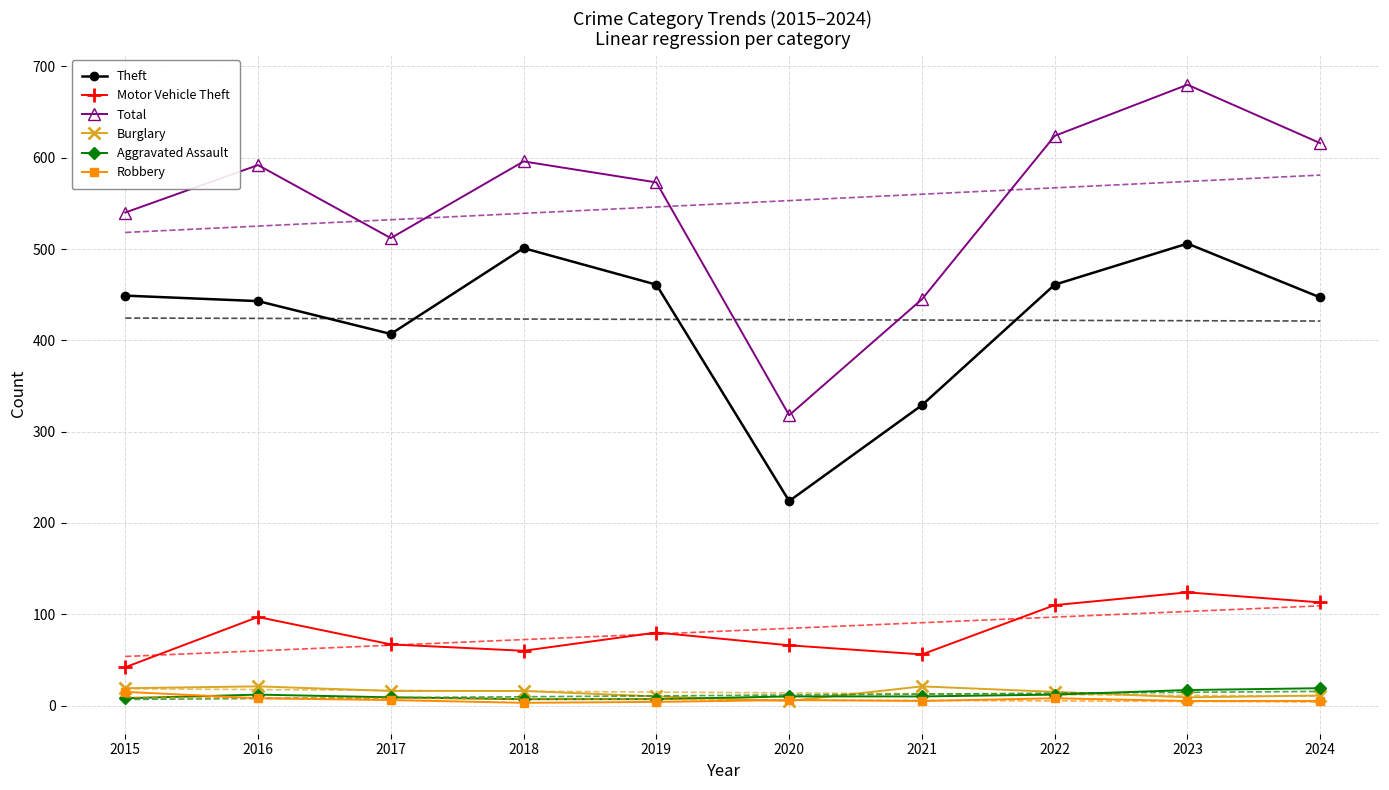

What is the total value across all series at 2018?

1183